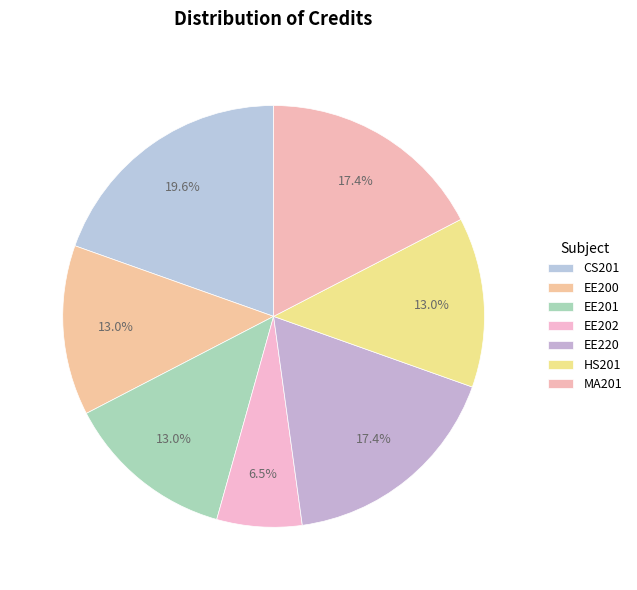

To the nearest percent, what portion does EE200 represent?

13%